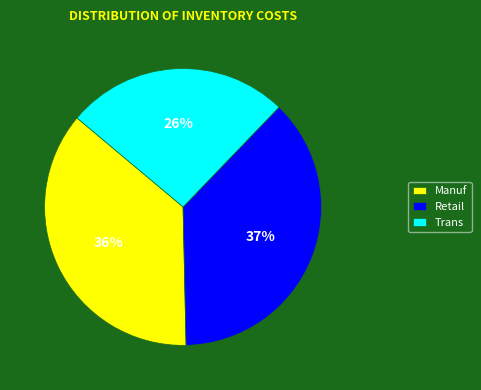

Count the number of slices in the pie.

3